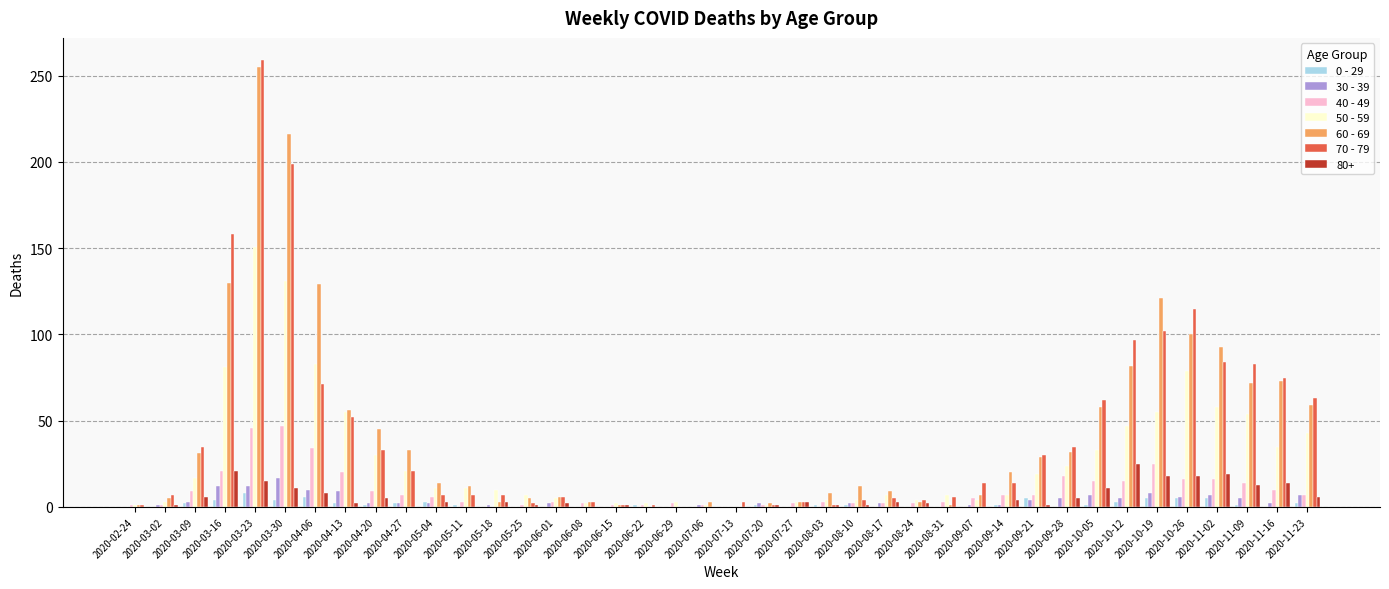

True or false: 30 - 39 has a value of 0 at 2020-06-15.

True